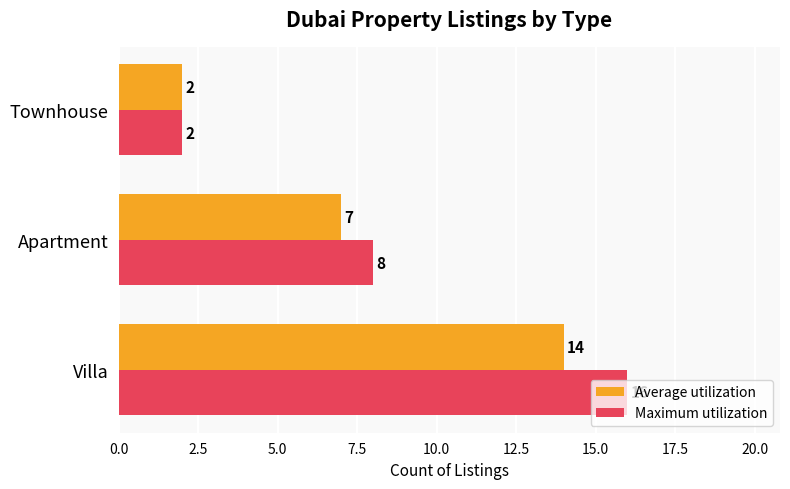

Where is Maximum utilization nearest to the value 9?

Apartment